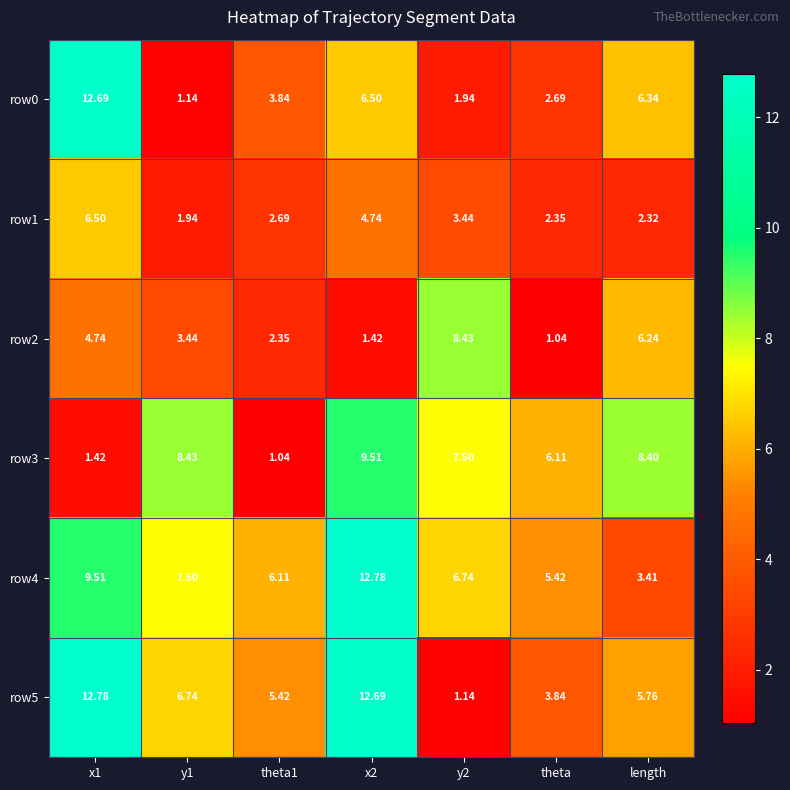

What is the difference between the highest and lowest values at y1?

7.3